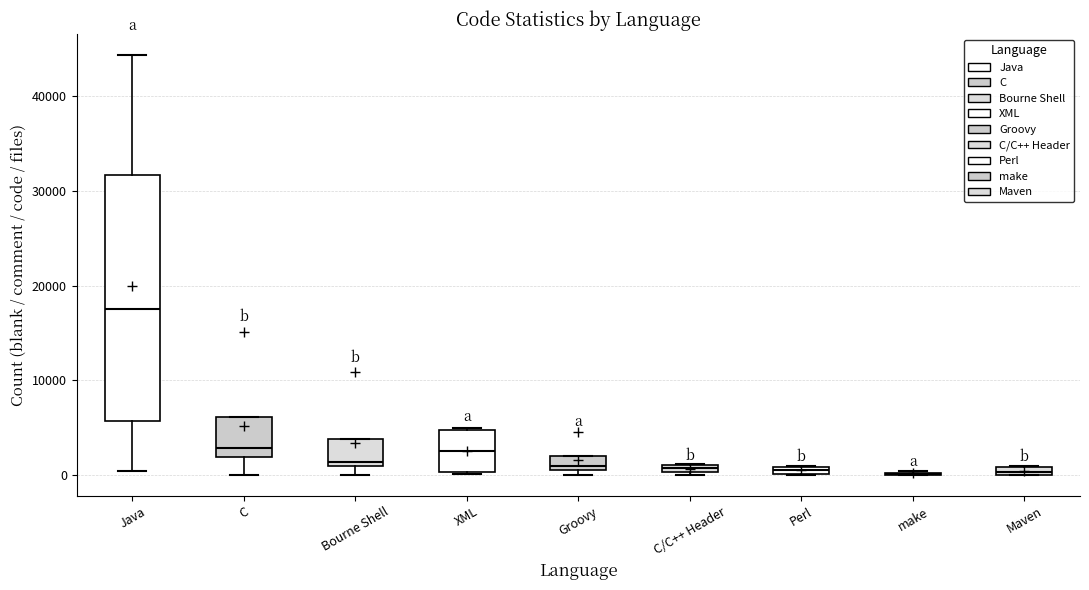

Comparing the boxes themselves (not the whiskers), which one is the tallest?

Java